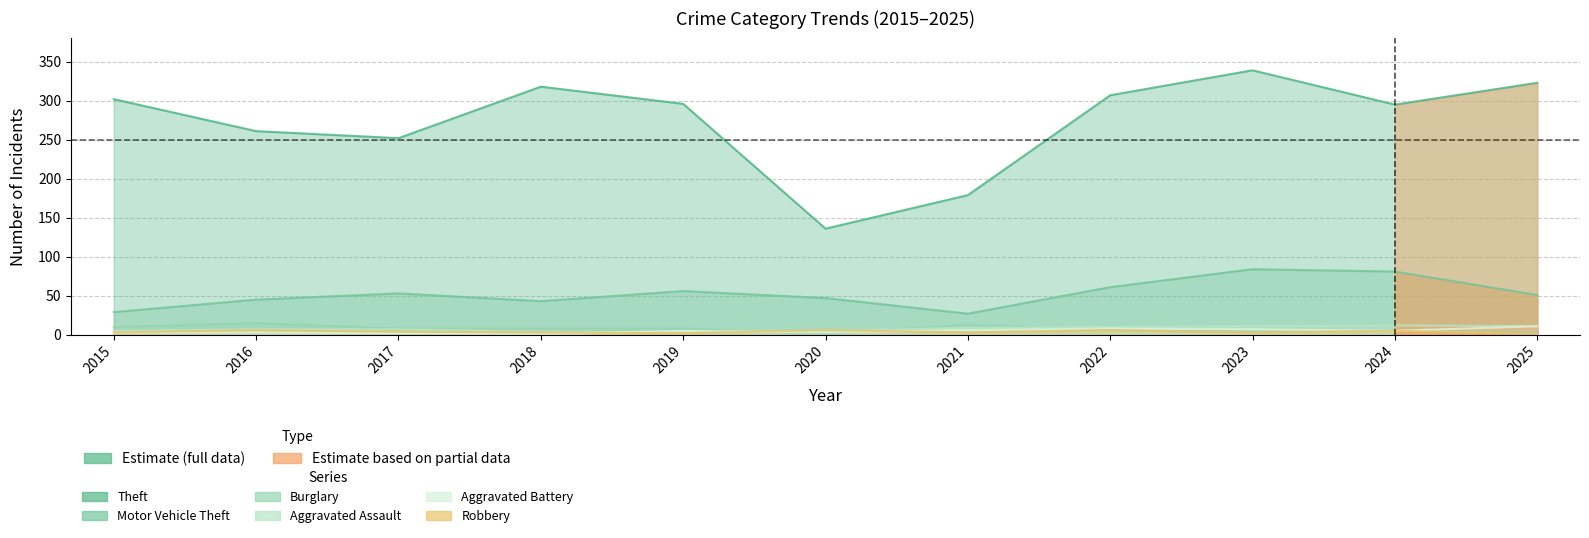

Which series has the largest range (max minus min)?

Theft